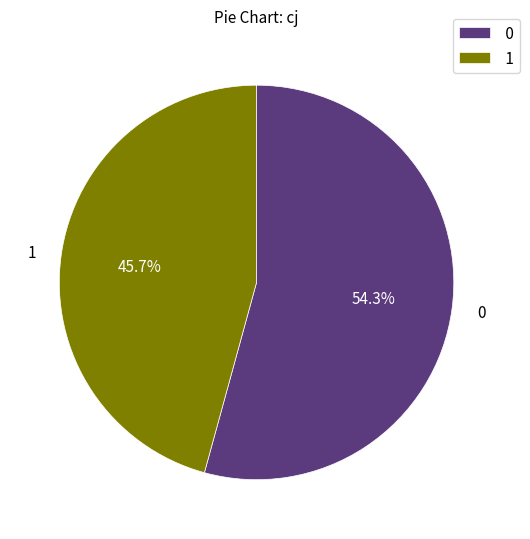

Rank the categories by value from lowest to highest.

1, 0